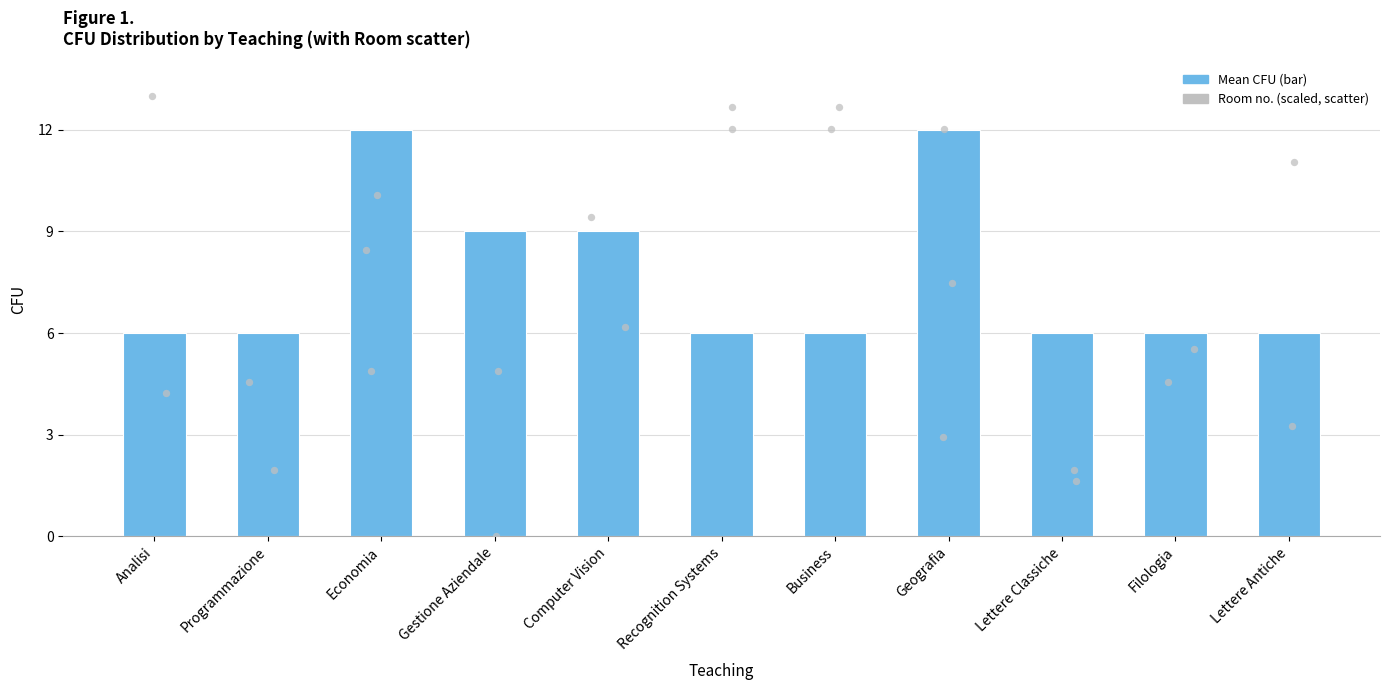

Between Filologia and Gestione Aziendale, which is larger?

Gestione Aziendale